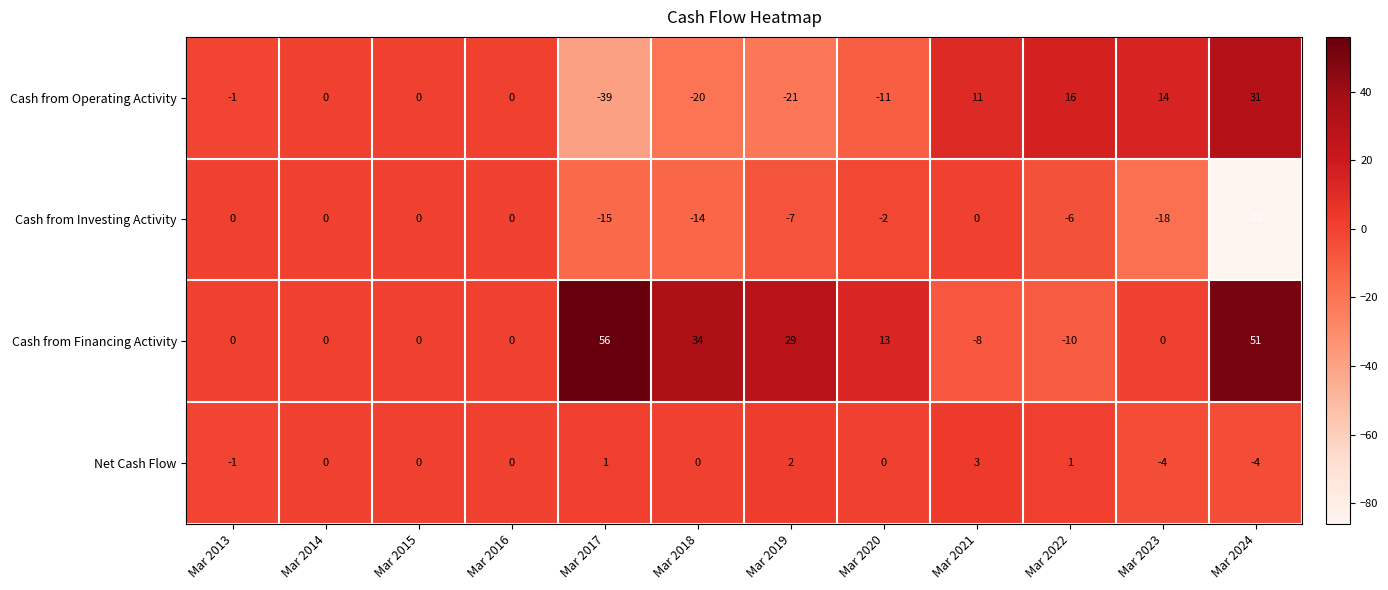

How many negative values does the Cash from Investing Activity series have?

7